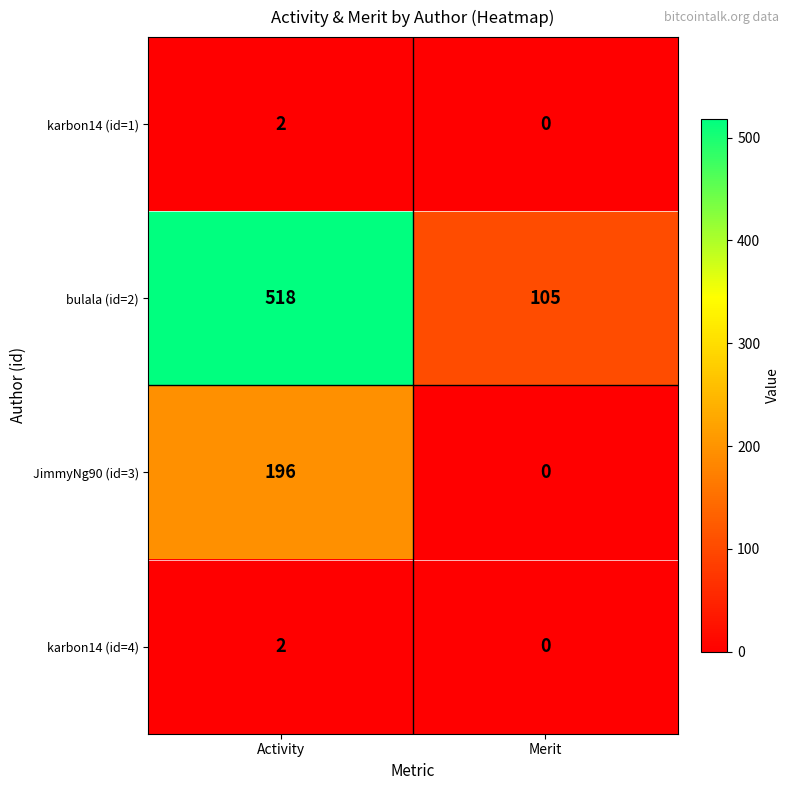

What is the difference between the highest and lowest values at Activity?

516